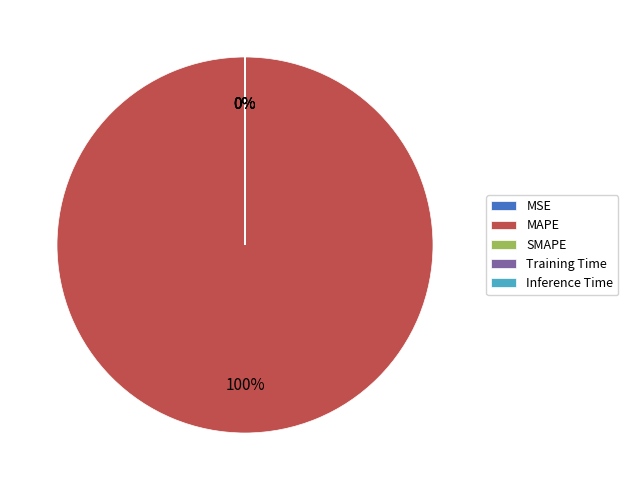

Is there a majority slice in this chart?

Yes